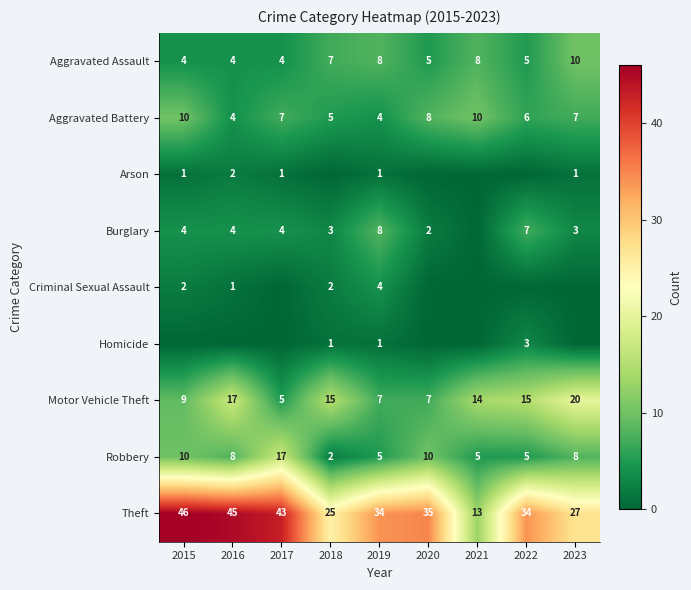

True or false: Burglary has a value of 4 at 2017.

True